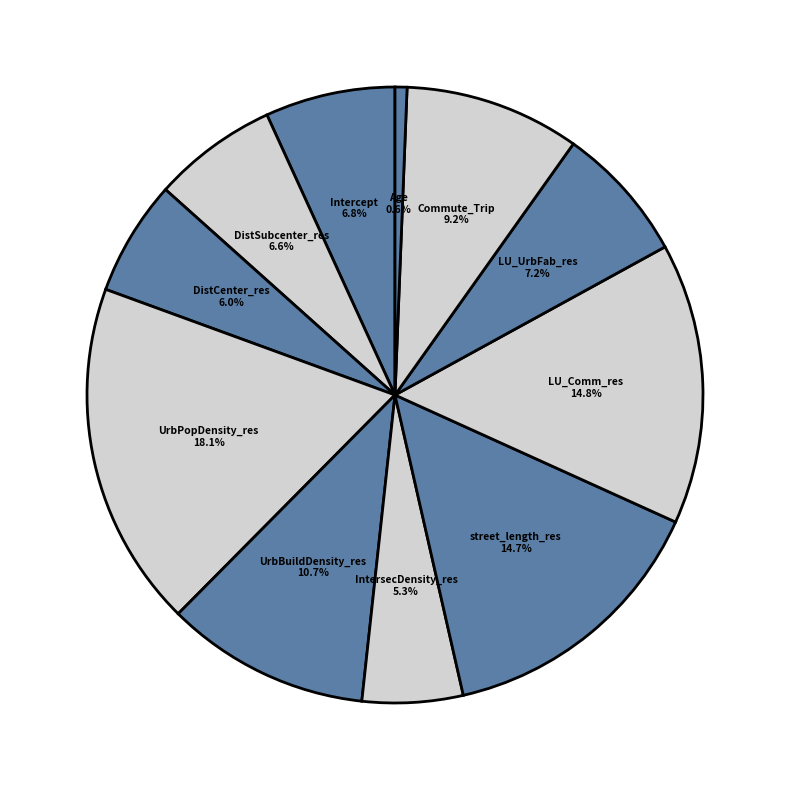

What percentage do DistCenter_res and street_length_res together represent?

20.7%